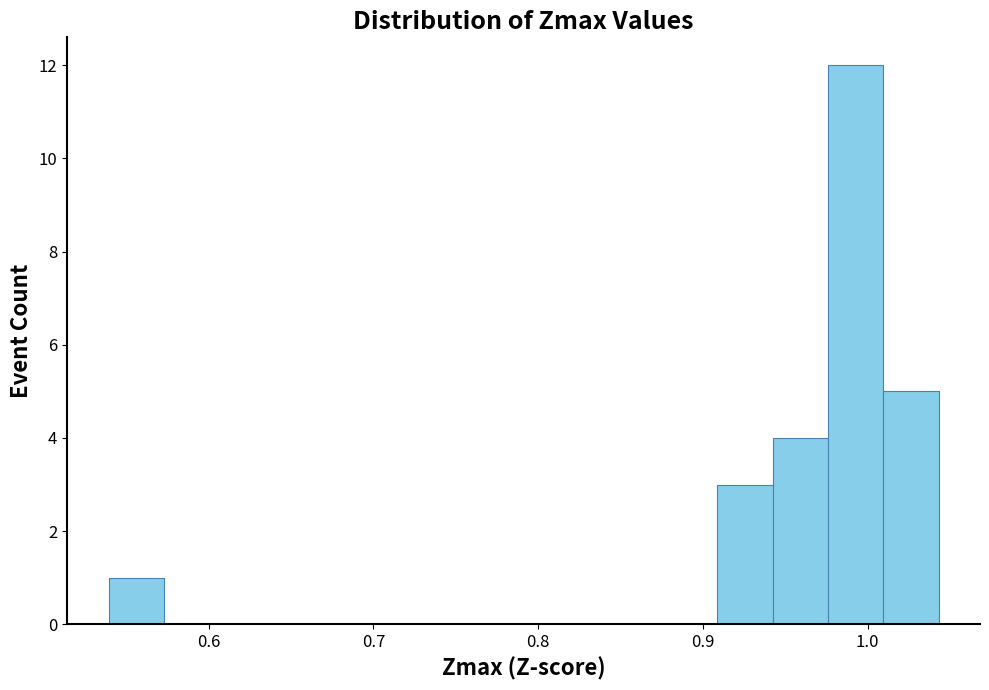

Read against the x-axis, roughly where is the centre of the tallest bar?

0.99